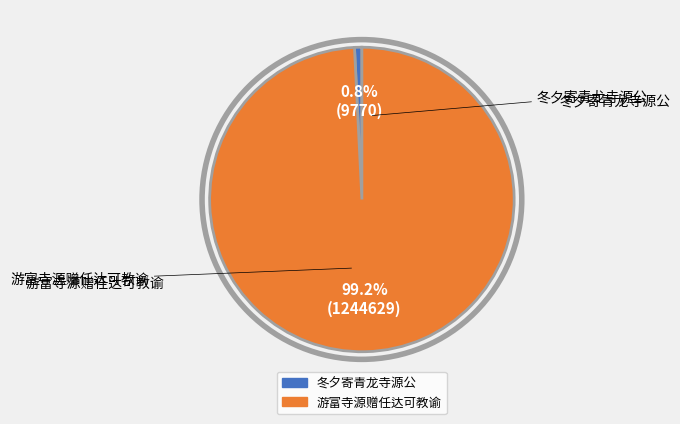

Is there a majority slice in this chart?

Yes